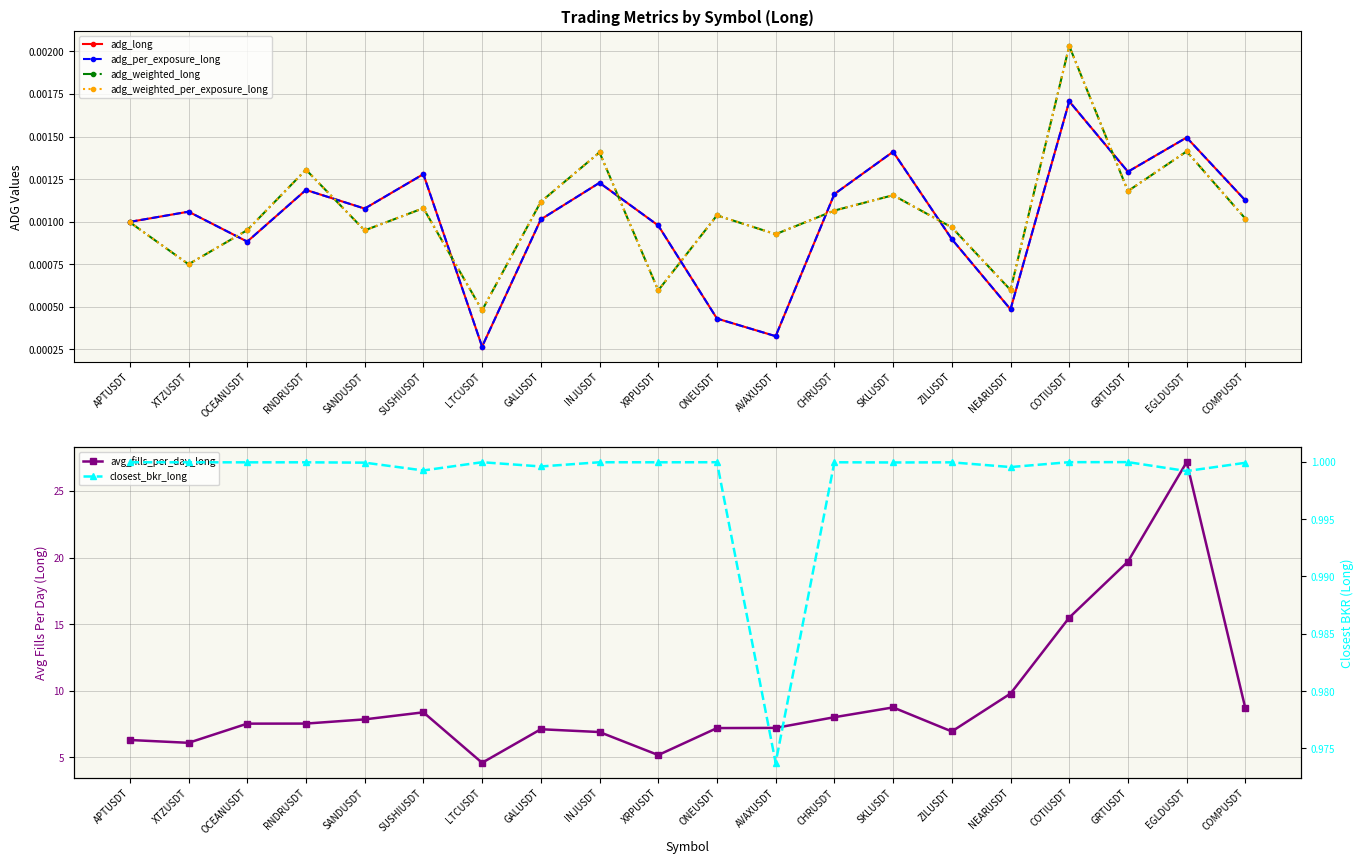

How many lines are shown in the chart?

6